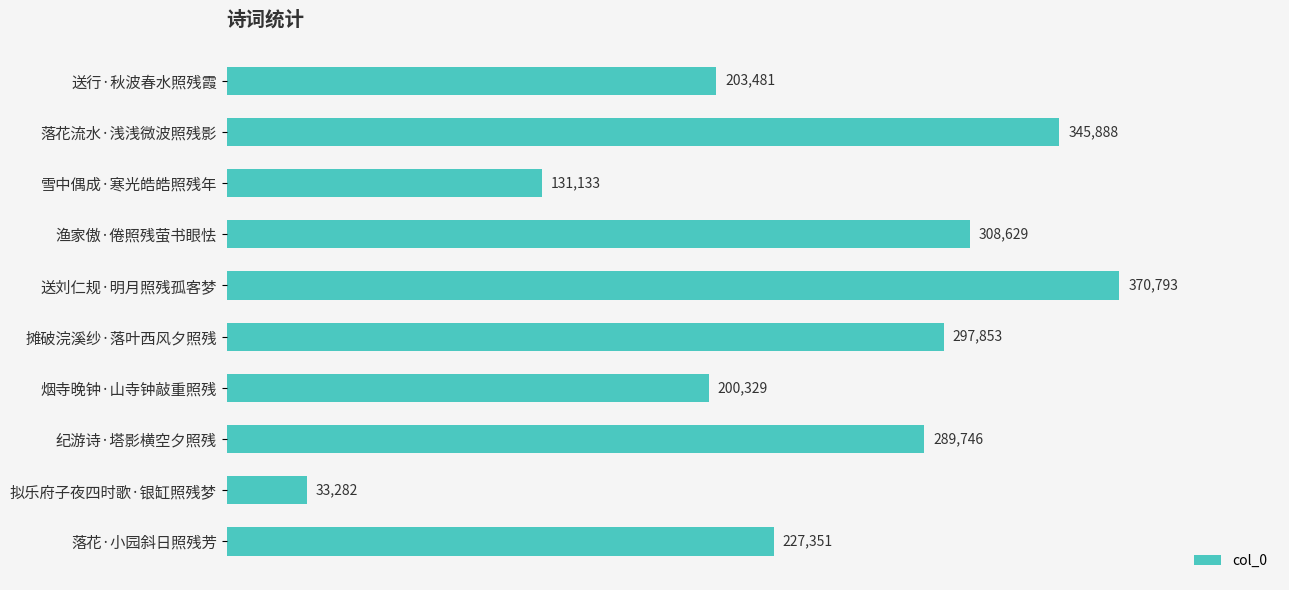

What is the difference between the maximum and minimum values?

337511